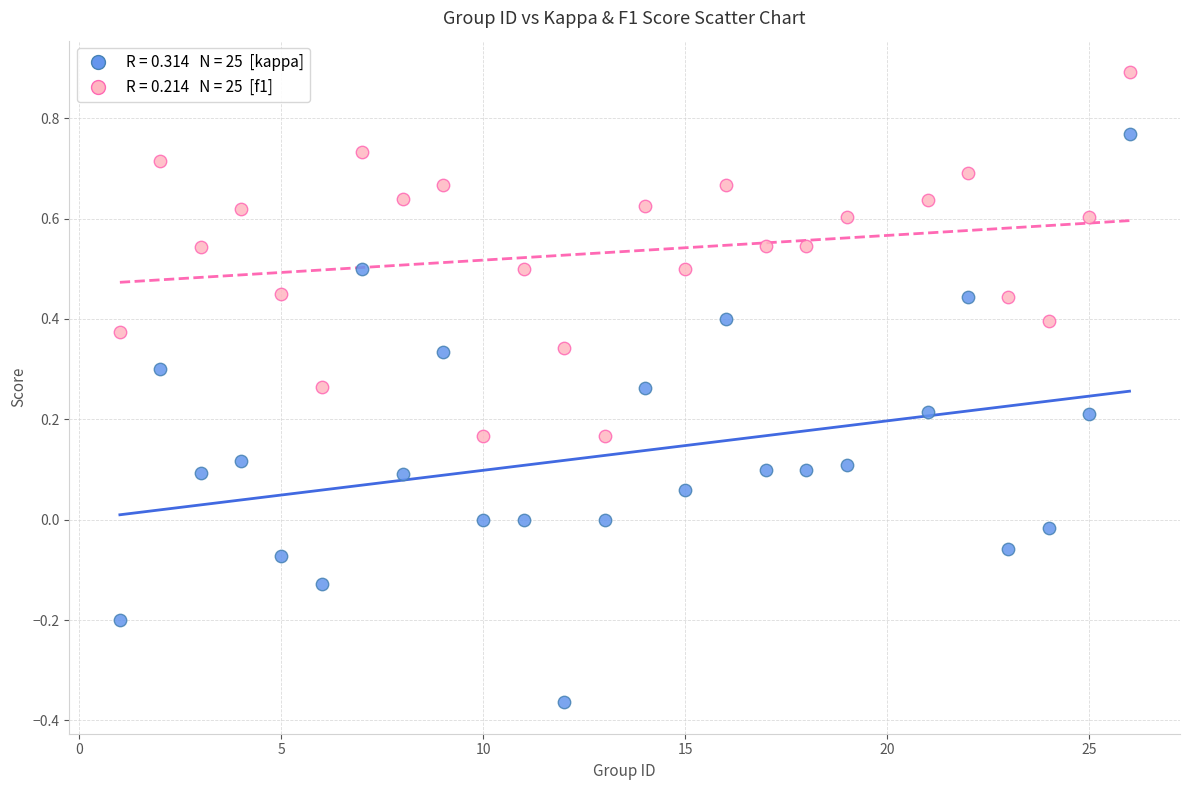

Across all data points, what is the range of Y values (max minus min)?

1.3